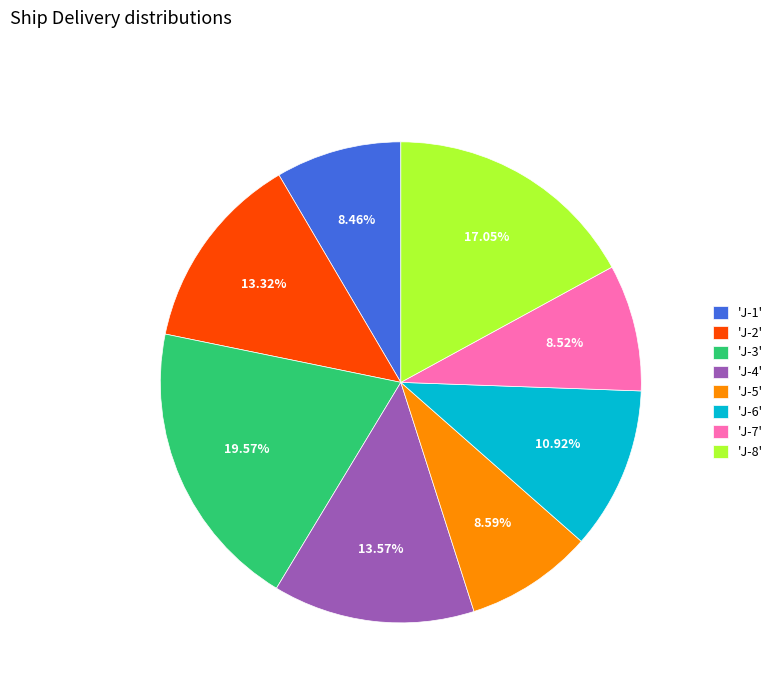

Is the sum of 'J-3' and 'J-8' greater than half?

No